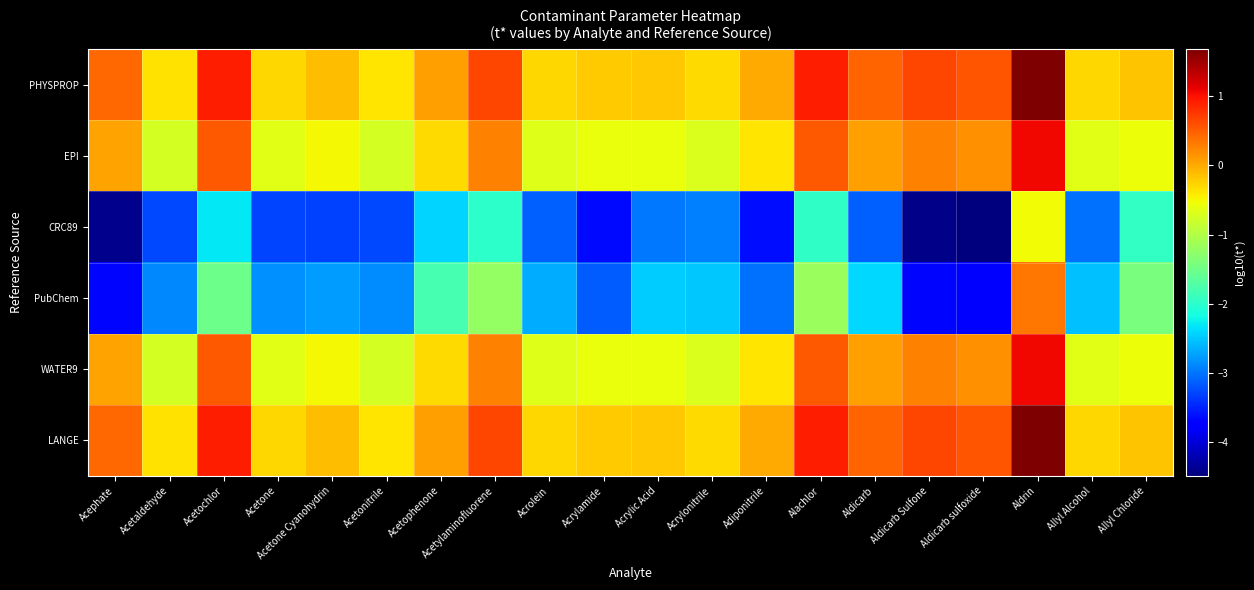

How many categories are shown in the chart?

20